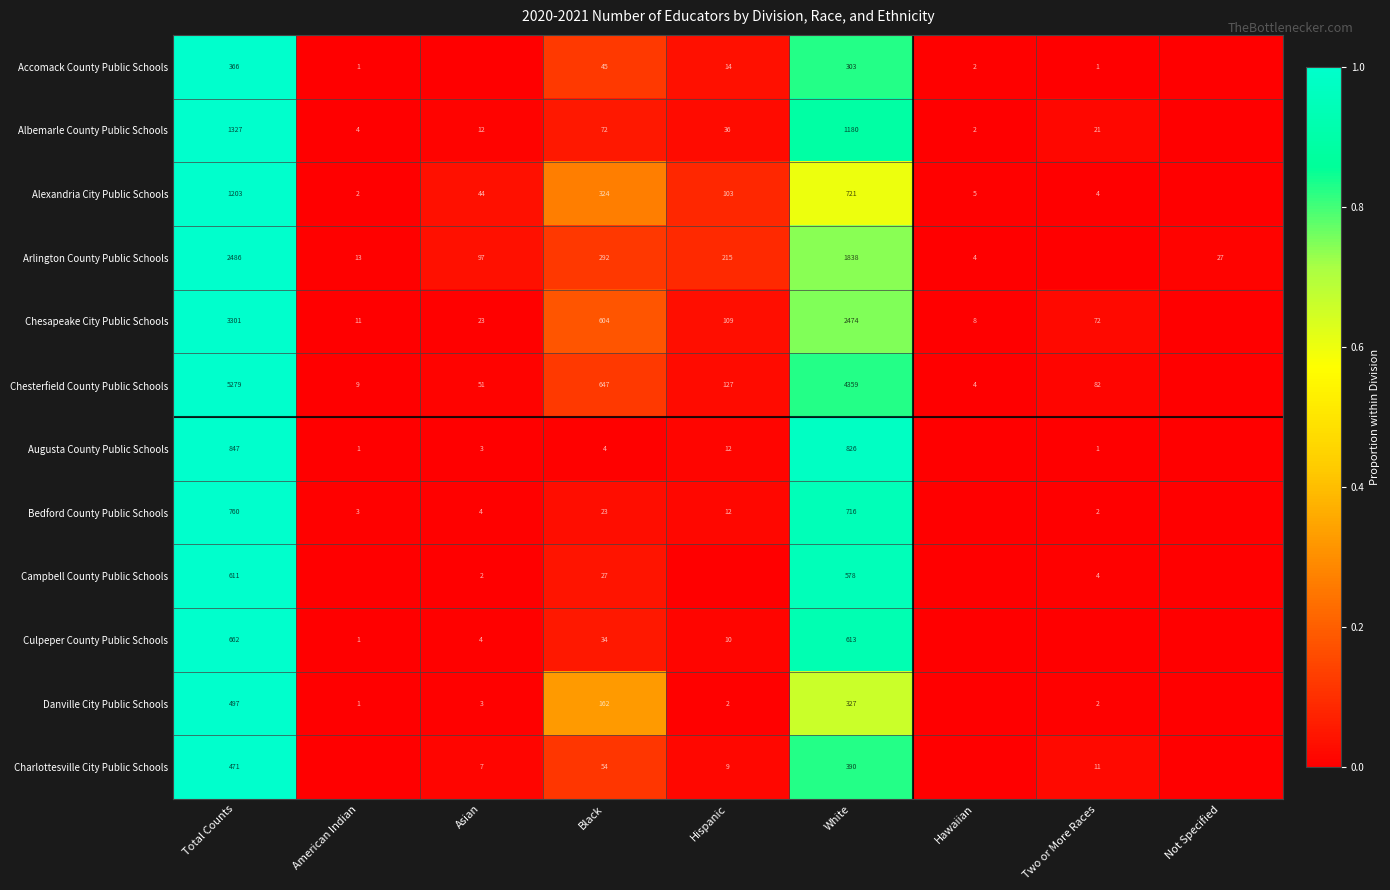

What is the spread (max minus min) of values at Total Counts?

4913